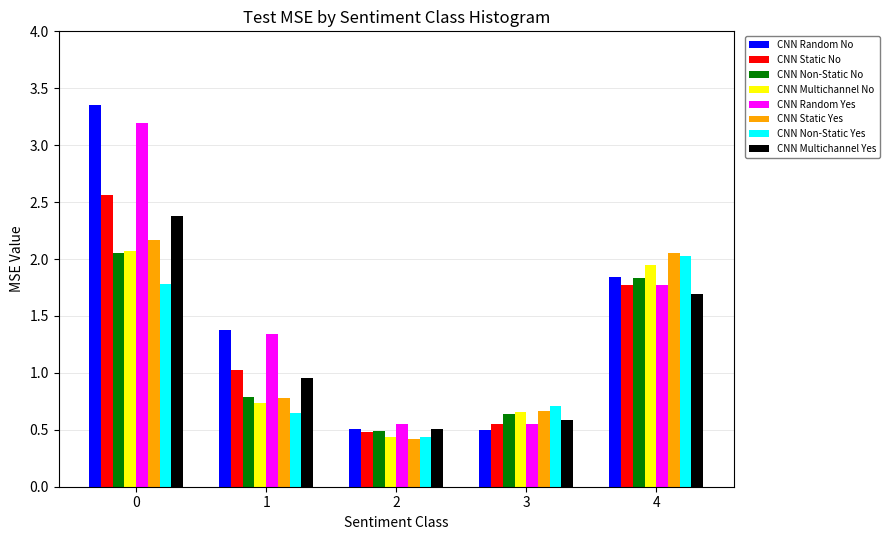

The value of CNN Random Yes at 0 is 3.2. True or false?

True